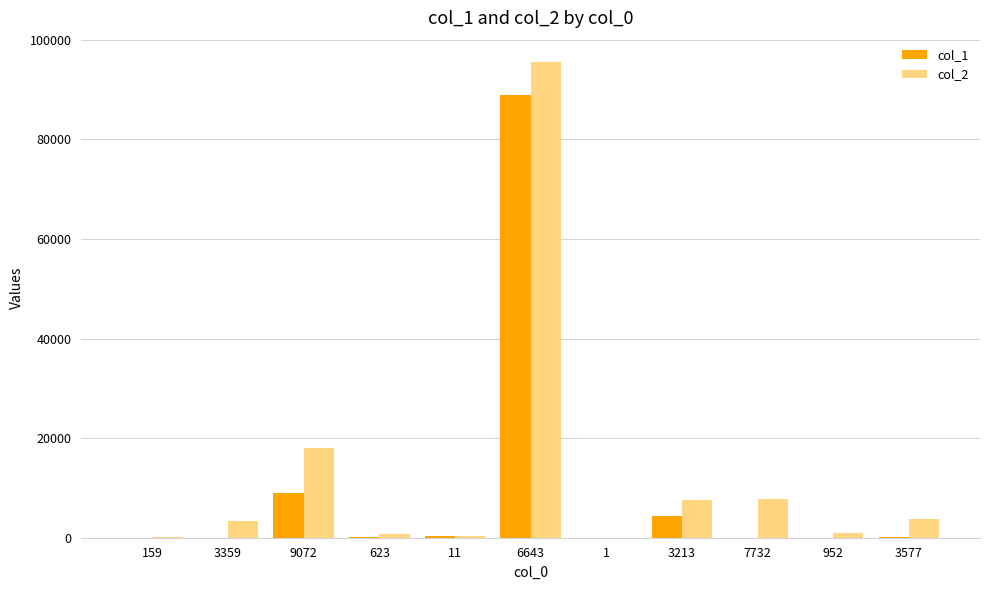

Is it true that col_2 equals 195 at 159?

True